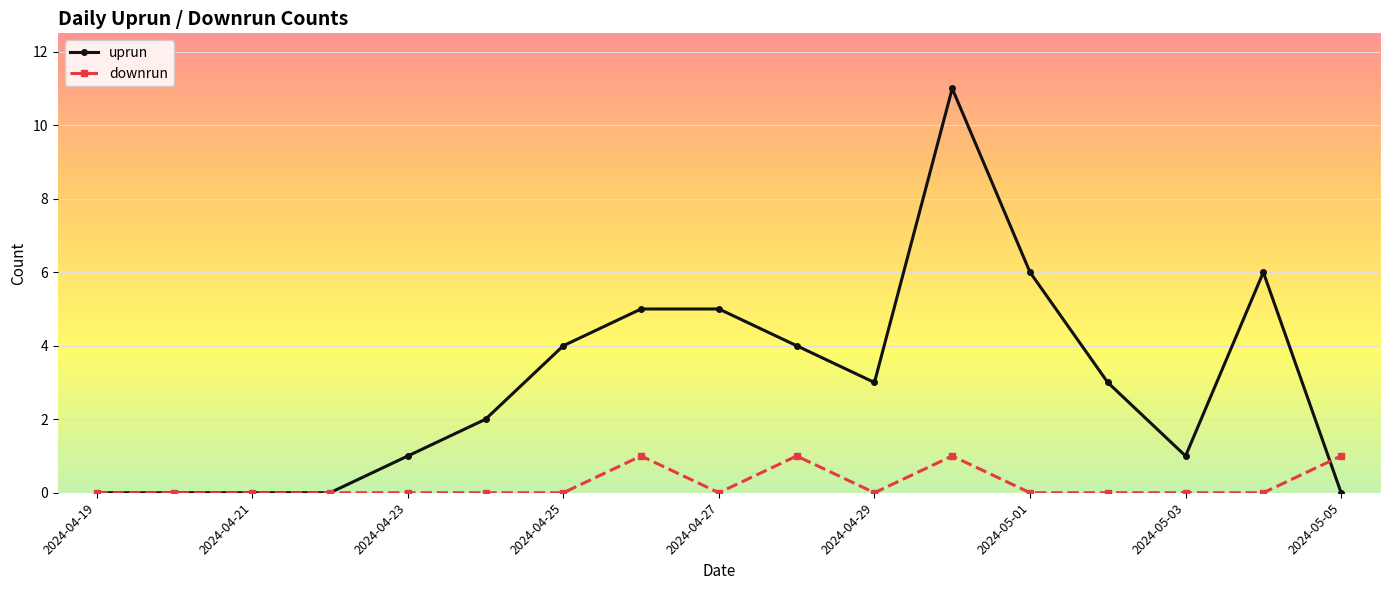

List the series in order of their overall mean, highest first.

uprun, downrun